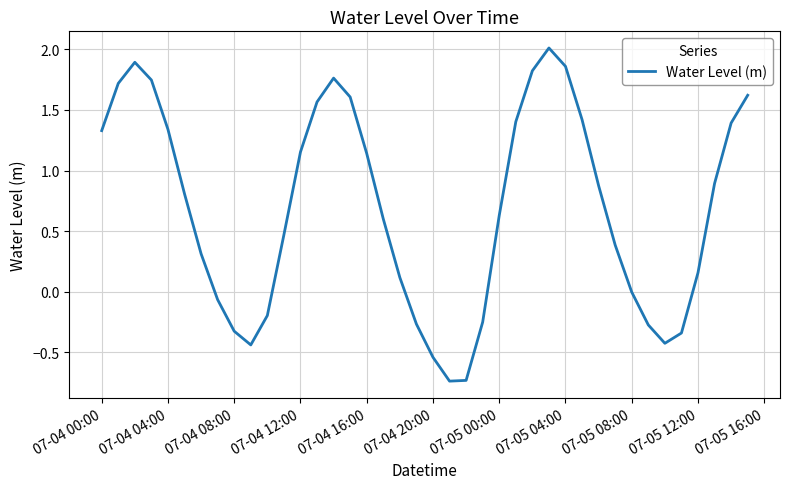

What is the difference between the maximum and minimum values?

2.7